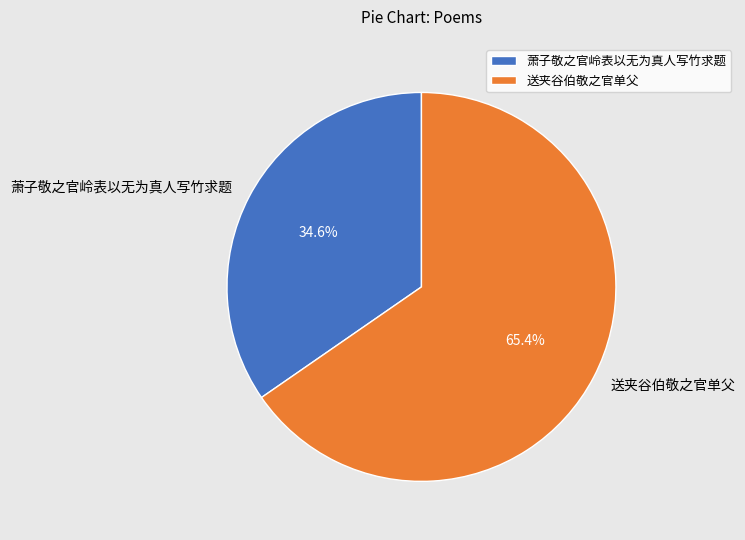

To the nearest percent, what is the average slice percentage?

50%